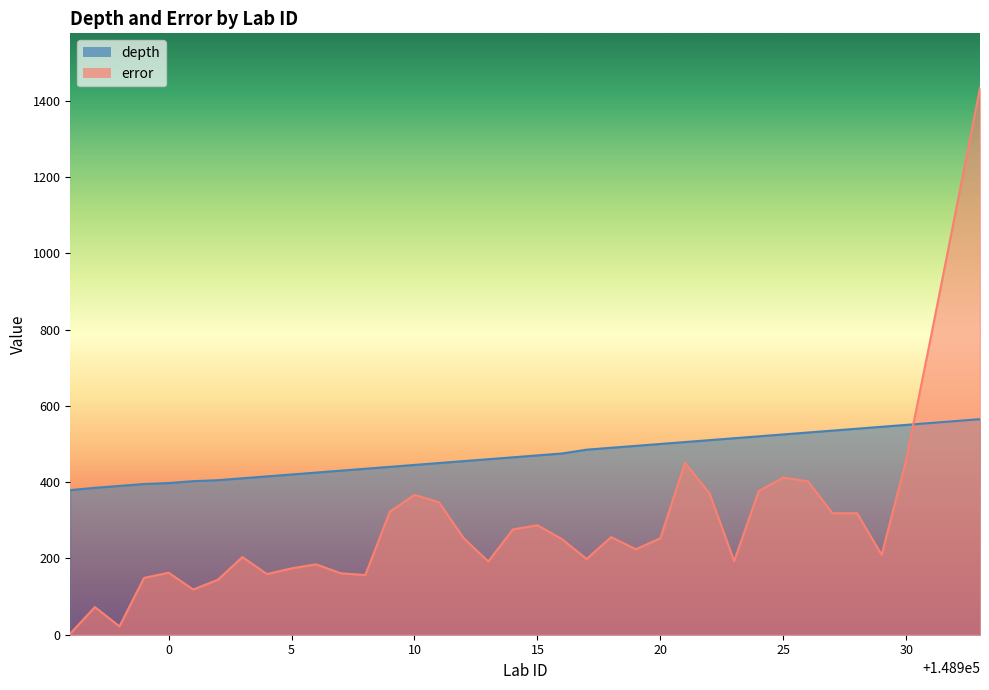

How many values in the depth series exceed 470?

18